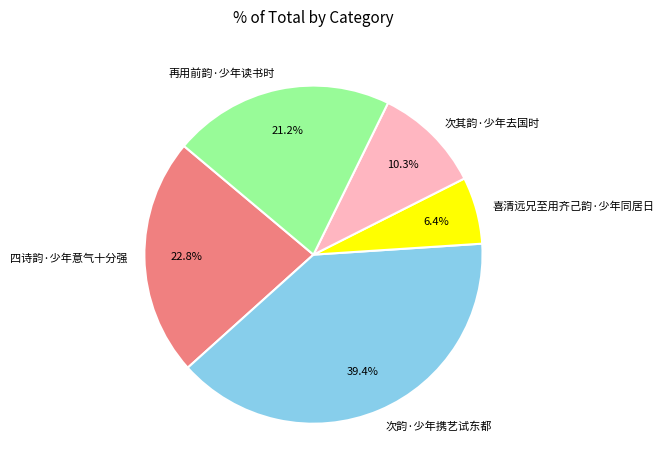

Count the number of slices in the pie.

5